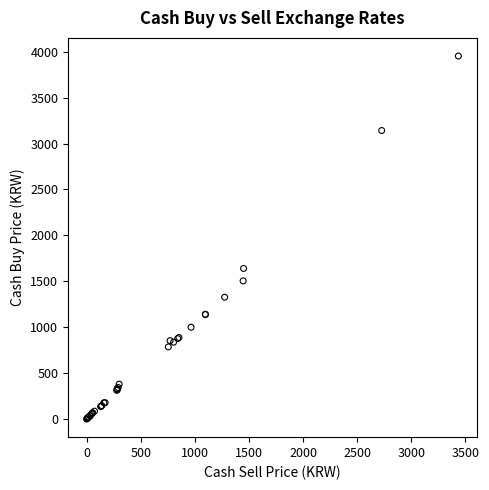

What Y value in the scatter plot is closest to 1976?

1639.8